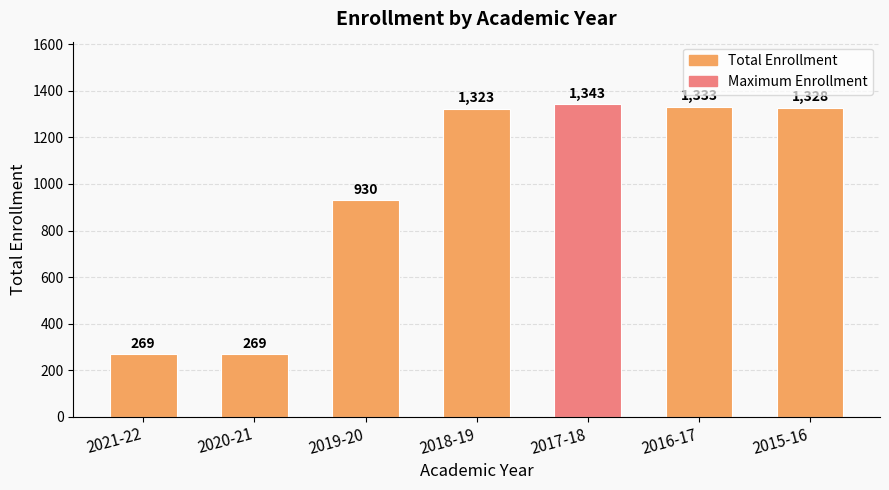

What is the change in value from 2020-21 to 2016-17?

+1064